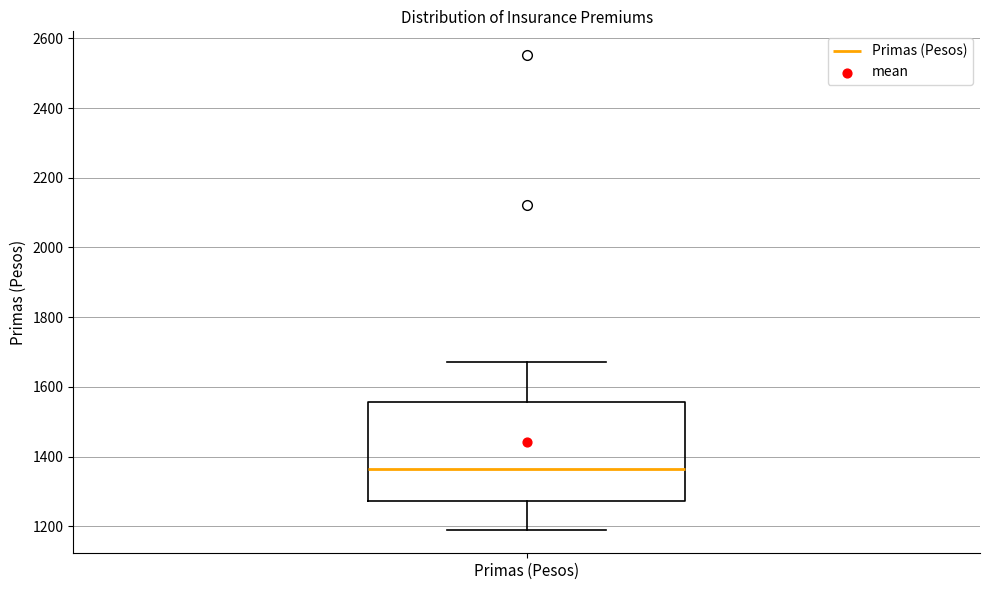

Transcribe this box plot: give where the median line is, the range the box spans, and where the two whiskers end, as read against the y-axis. The values are not printed on the chart, so give them approximately, as read against the axis.

median 1360, box 1280 to 1560, whiskers 1200 to 1680